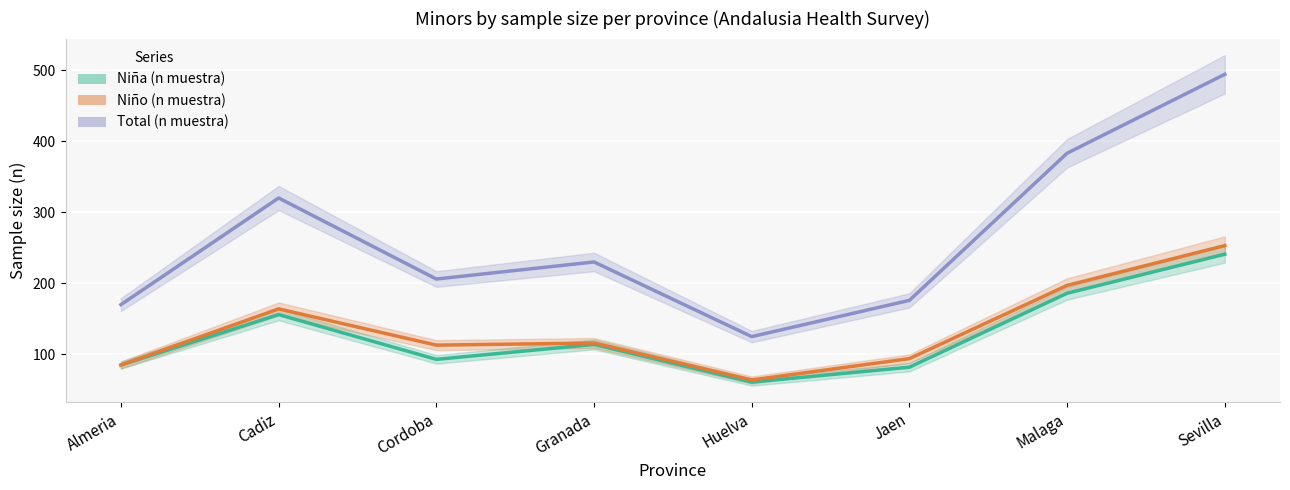

Where is the first local minimum for Niña (n muestra)?

Cordoba